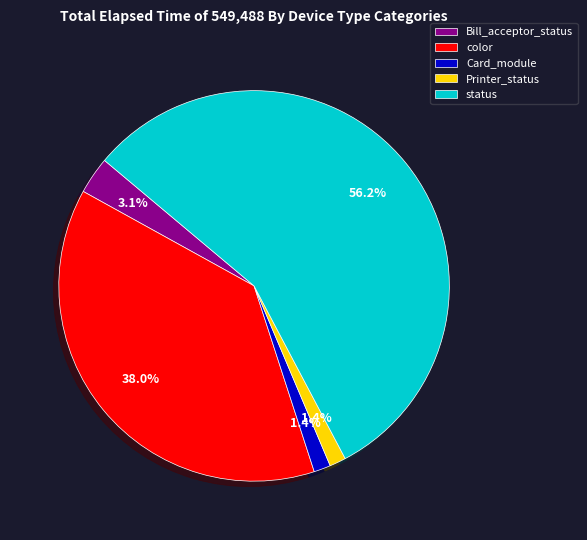

To the nearest percent, what is the difference between the largest and smallest slice percentages?

55%